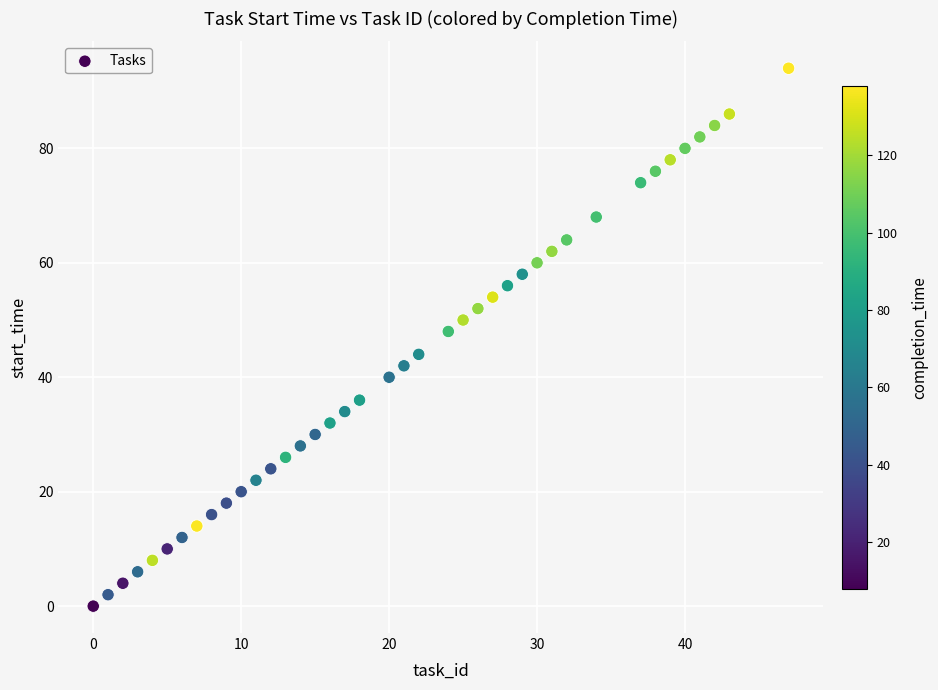

What is the range of Y values (max minus min)?

94